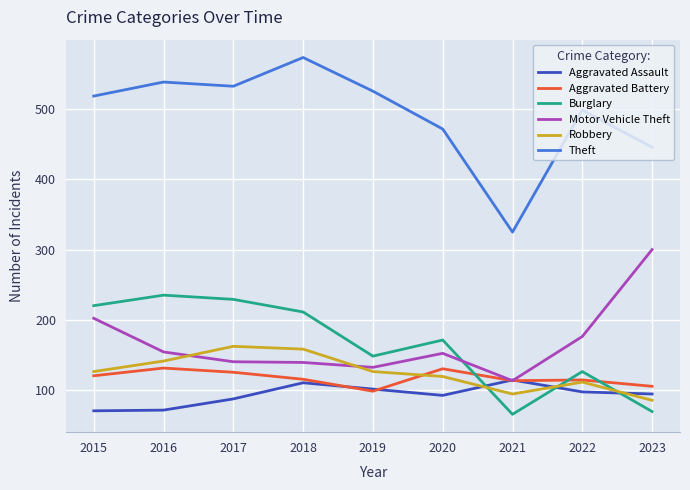

What is the difference between the highest and lowest values at 2017?

446